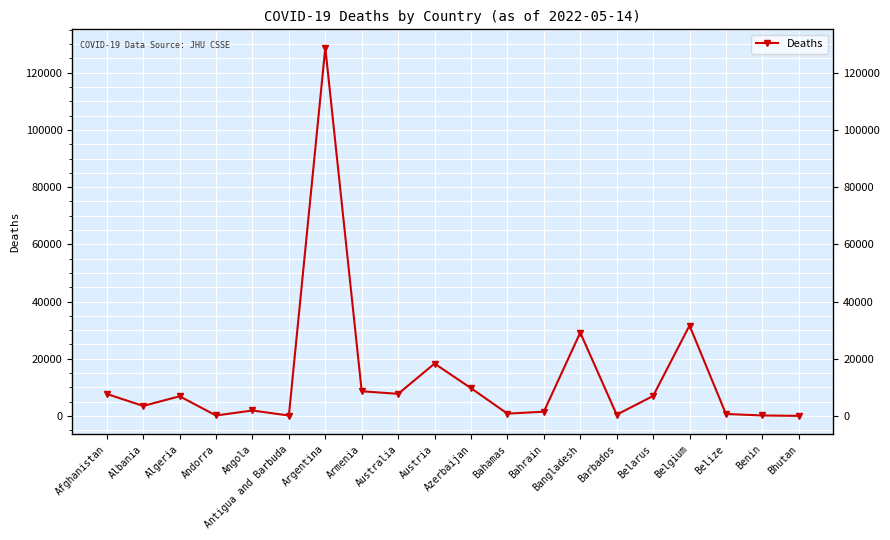

Rank the categories by value from highest to lowest.

Argentina, Belgium, Bangladesh, Austria, Azerbaijan, Armenia, Australia, Afghanistan, Belarus, Algeria, Albania, Angola, Bahrain, Bahamas, Belize, Barbados, Benin, Andorra, Antigua and Barbuda, Bhutan